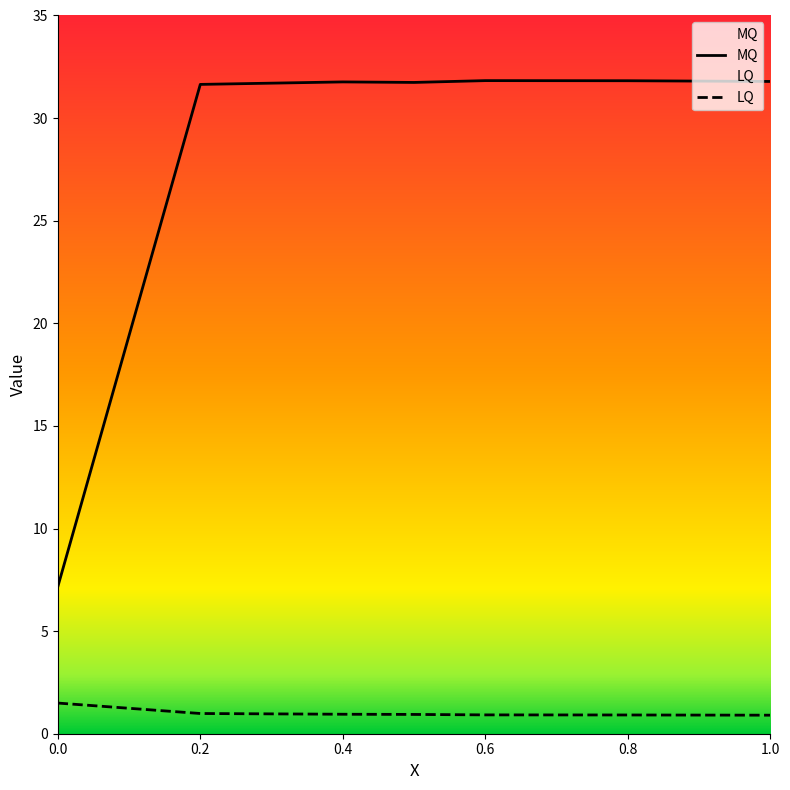

At which label is LQ closest to 1?

0.2